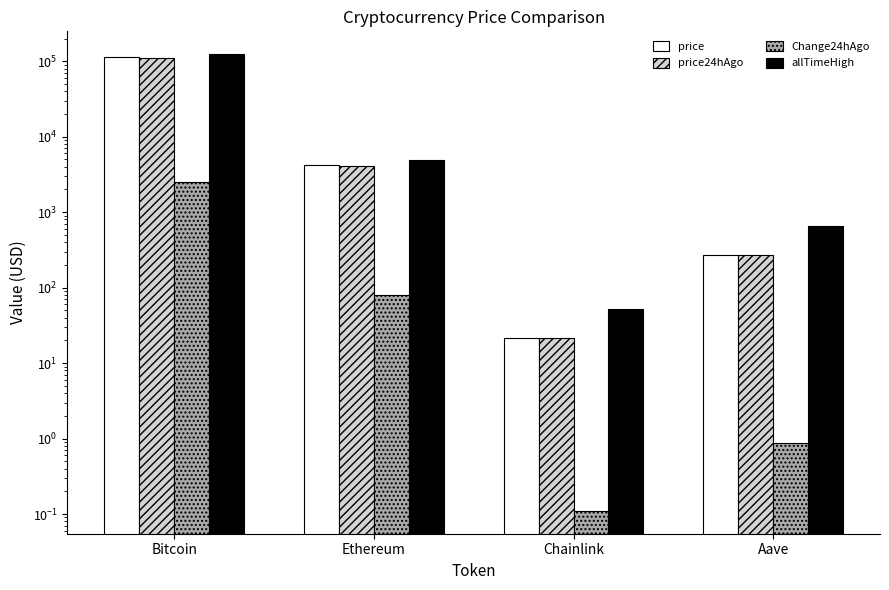

The Change24hAgo series shows 601.1 at Bitcoin. True or false?

False